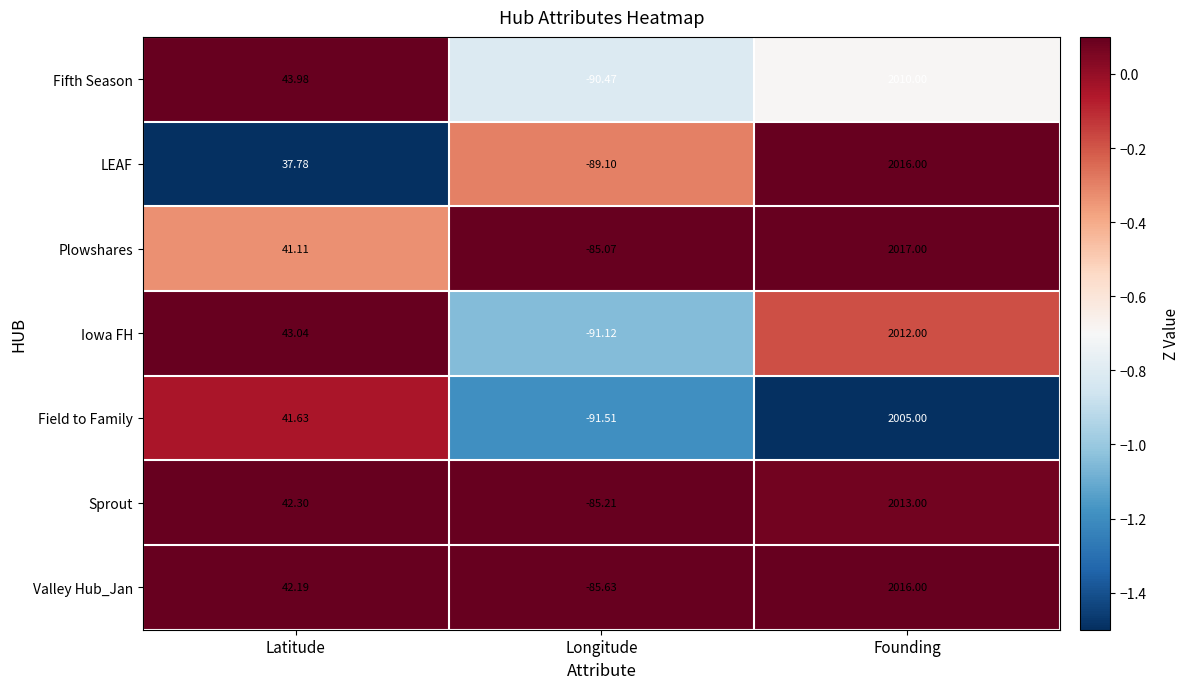

Rank the series at Longitude from highest to lowest value.

Plowshares, Sprout, Valley Hub_Jan, LEAF, Fifth Season, Iowa FH, Field to Family